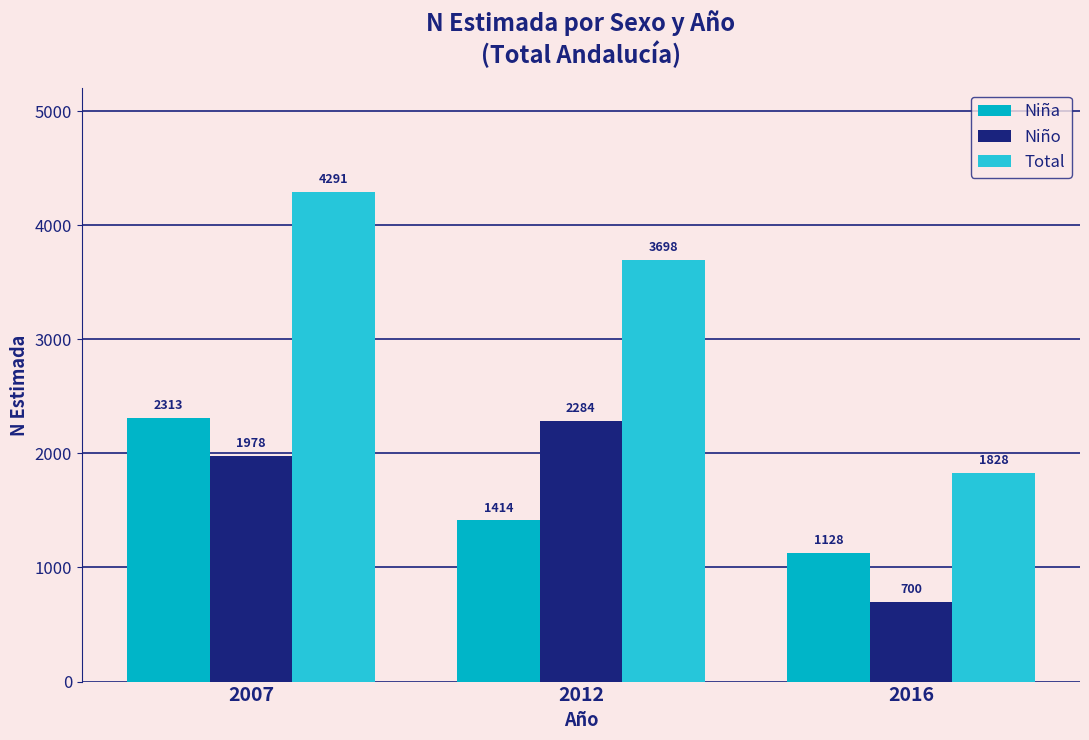

What is the difference between the second highest and minimum values in the Total series?

1870